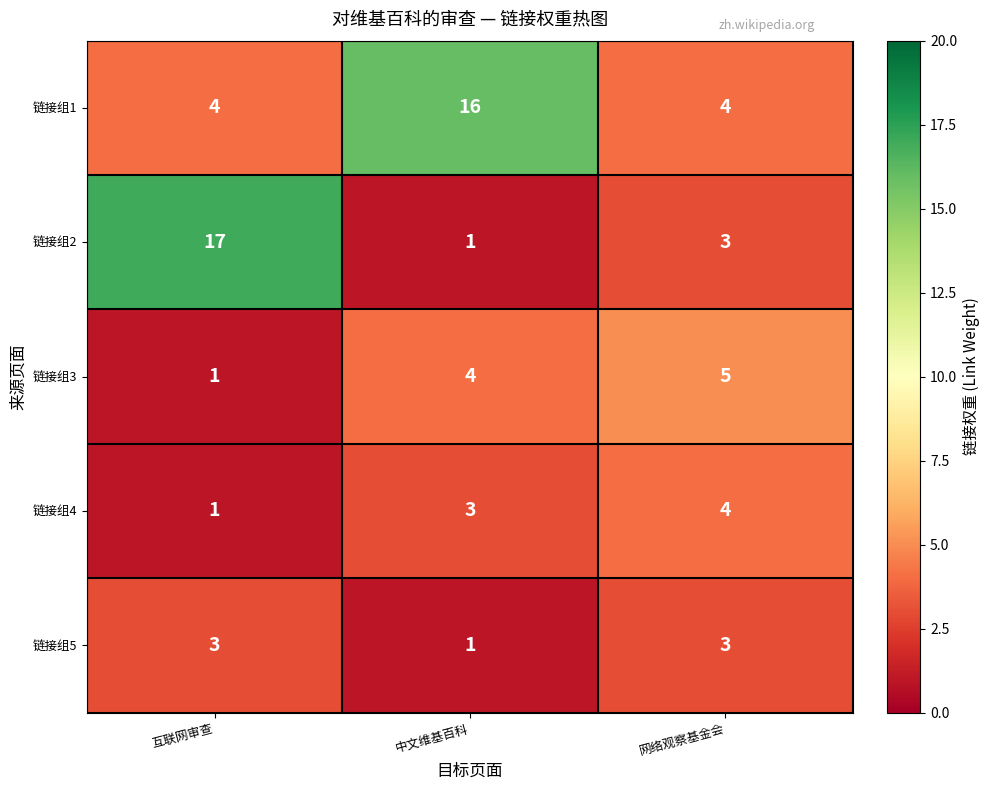

List the series in order of their peak value, highest first.

链接组2, 链接组1, 链接组3, 链接组4, 链接组5